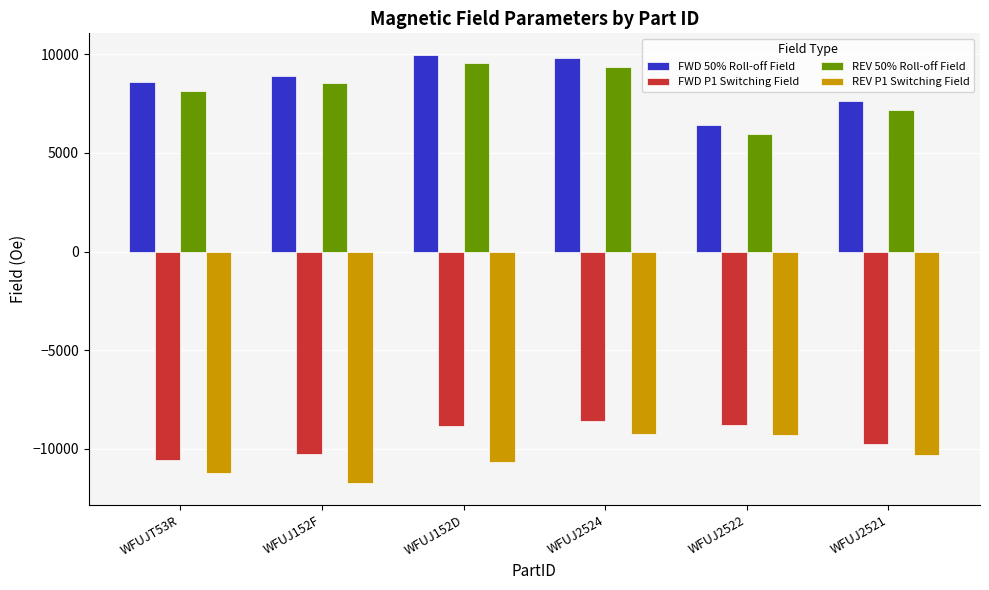

Does the chart contain any negative values?

Yes